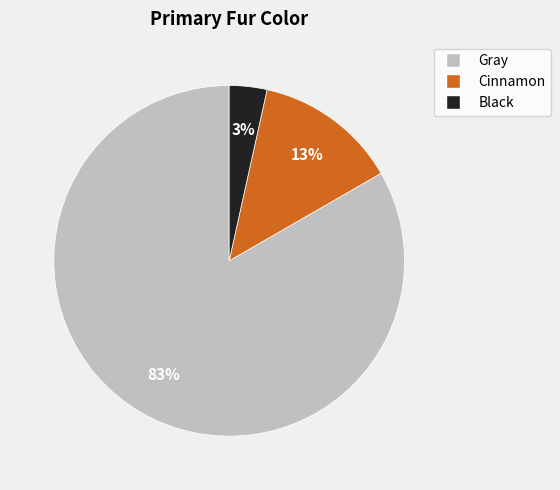

Is it true that Cinnamon is 1% of the pie?

False